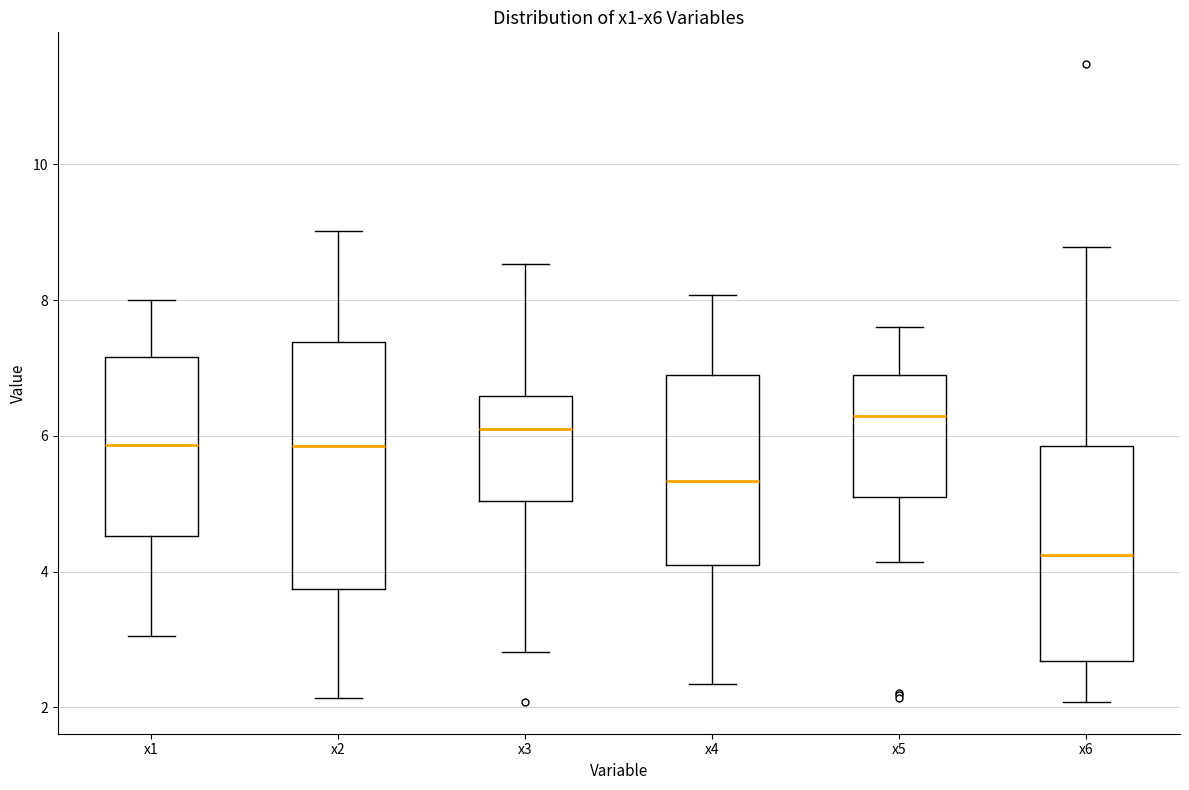

Reading left to right, transcribe this box plot: for each box, give where its median line is, the range the box spans, and where its two whiskers end, as read against the y-axis. The values are not printed on the chart, so give them approximately, as read against the axis.

x1: median 5.8, box 4.6 to 7.2, whiskers 3.0 to 8.0
x2: median 5.8, box 3.8 to 7.4, whiskers 2.2 to 9.0
x3: median 6.2, box 5.0 to 6.6, whiskers 2.8 to 8.6
x4: median 5.4, box 4.0 to 6.8, whiskers 2.4 to 8.0
x5: median 6.2, box 5.0 to 7.0, whiskers 4.2 to 7.6
x6: median 4.2, box 2.6 to 5.8, whiskers 2.0 to 8.8